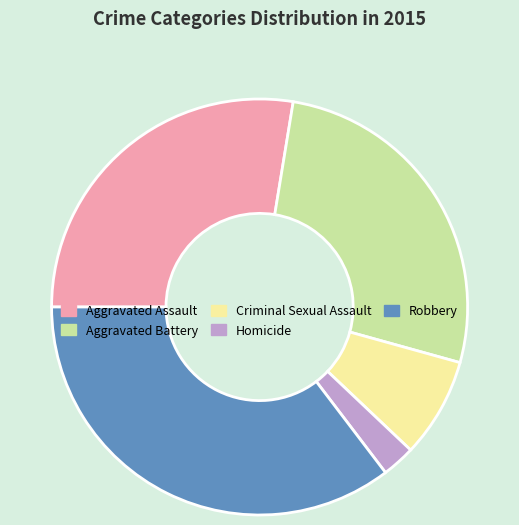

Rank the categories by value from highest to lowest.

Robbery, Aggravated Assault, Aggravated Battery, Criminal Sexual Assault, Homicide